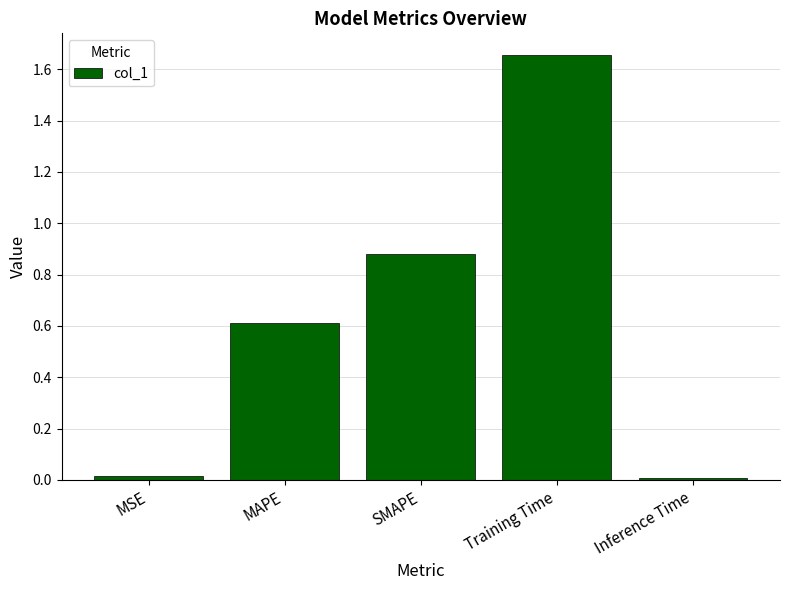

What value does the data have at MAPE?

0.6